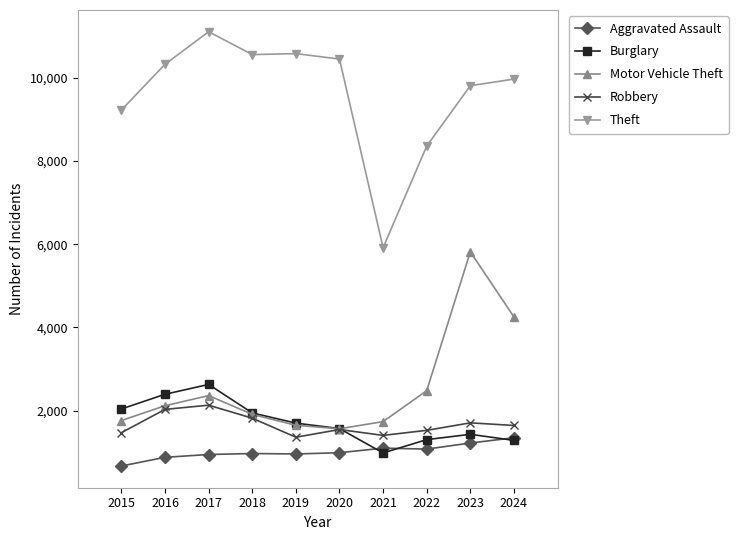

Rank the series by their maximum value, from highest to lowest.

Theft, Motor Vehicle Theft, Burglary, Robbery, Aggravated Assault